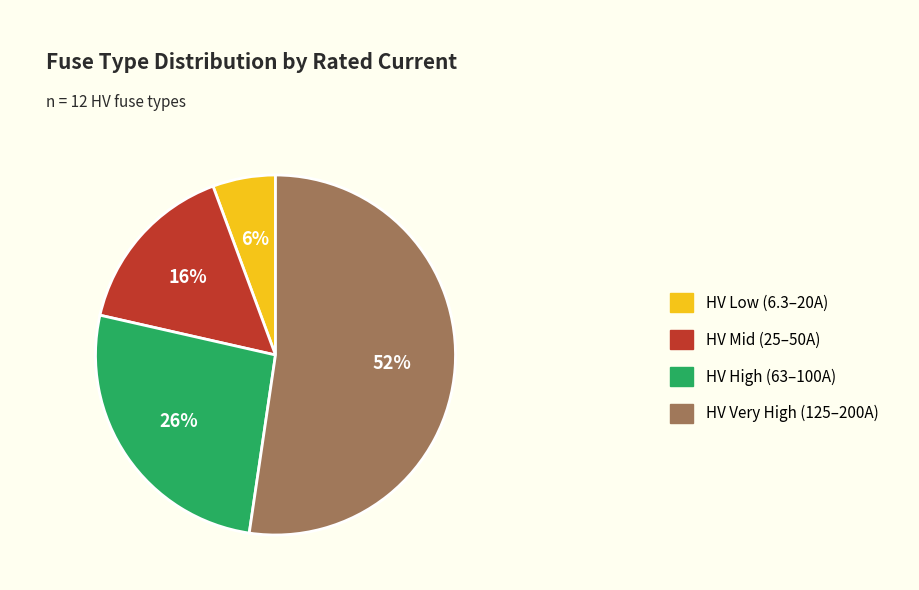

Is it true that HV Very High (125–200A) is 60% of the pie?

False